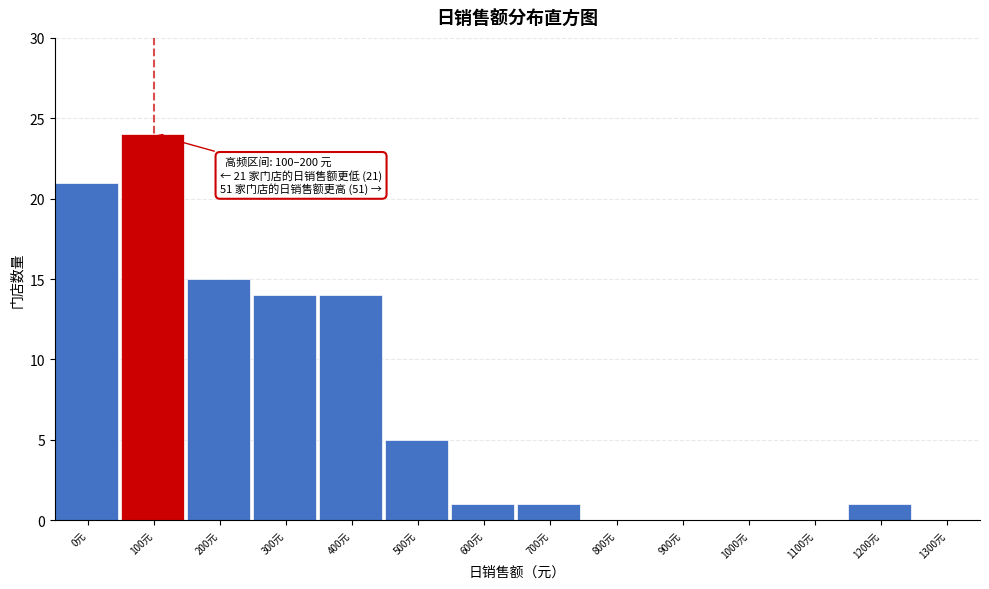

Reading right to left, extract all data points from this chart.

1300元=0	1200元=1	1100元=0	1000元=0	900元=0	800元=0	700元=1	600元=1	500元=5	400元=14	300元=14	200元=15	100元=24	0元=21